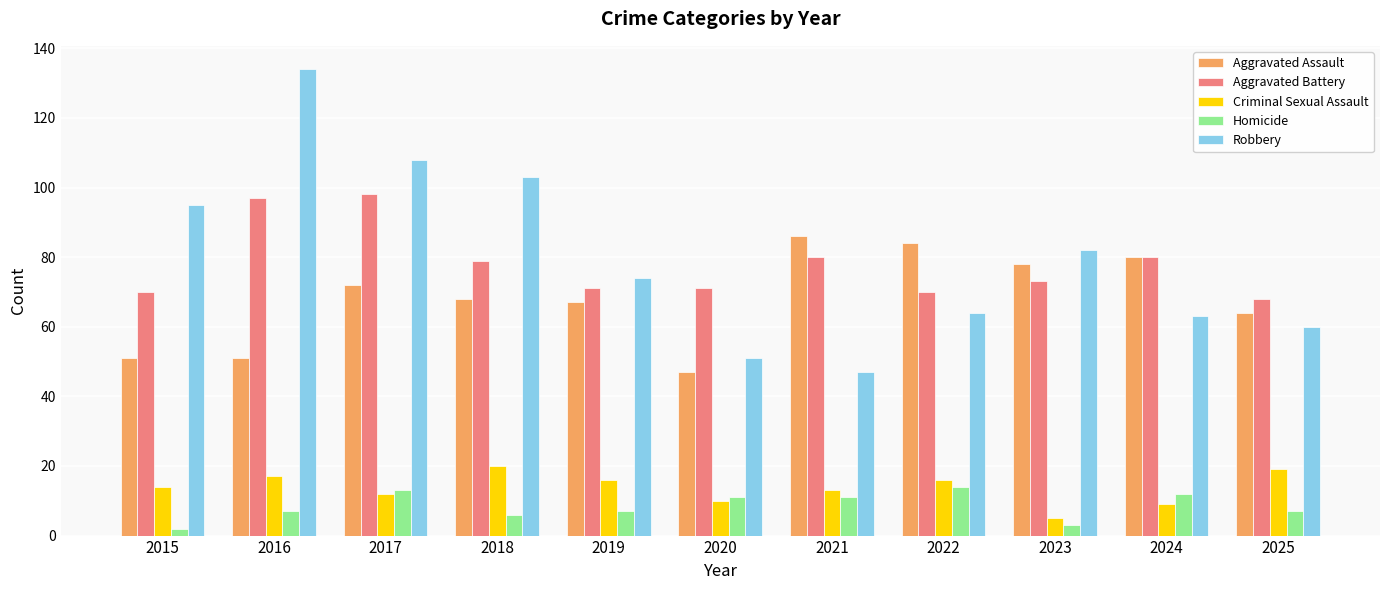

Reading left to right, what are all the values shown in this chart?

Aggravated Assault: 2015=51	2016=51	2017=72	2018=68	2019=67	2020=47	2021=86	2022=84	2023=78	2024=80	2025=64
Aggravated Battery: 2015=70	2016=97	2017=98	2018=79	2019=71	2020=71	2021=80	2022=70	2023=73	2024=80	2025=68
Criminal Sexual Assault: 2015=14	2016=17	2017=12	2018=20	2019=16	2020=10	2021=13	2022=16	2023=5	2024=9	2025=19
Homicide: 2015=2	2016=7	2017=13	2018=6	2019=7	2020=11	2021=11	2022=14	2023=3	2024=12	2025=7
Robbery: 2015=95	2016=134	2017=108	2018=103	2019=74	2020=51	2021=47	2022=64	2023=82	2024=63	2025=60